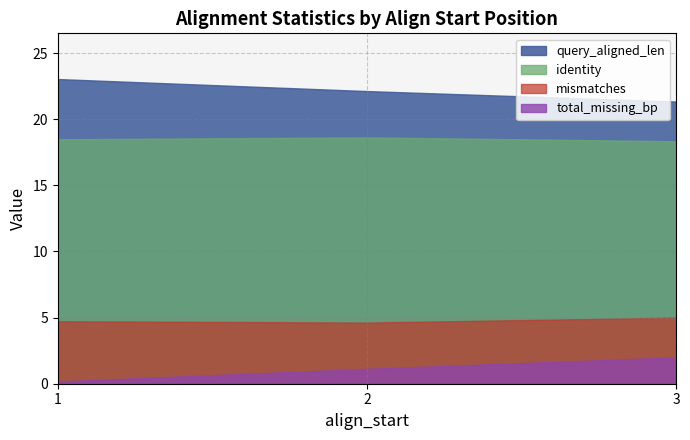

Where is the first local maximum for identity?

2